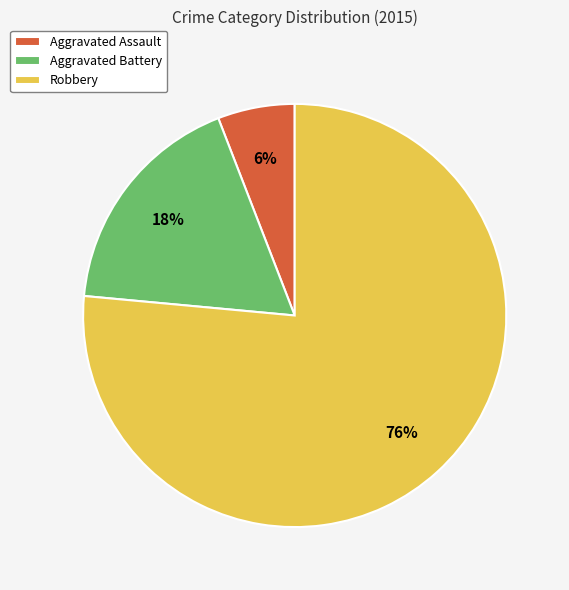

To the nearest percent, what is the combined percentage of Aggravated Battery and Robbery?

94%